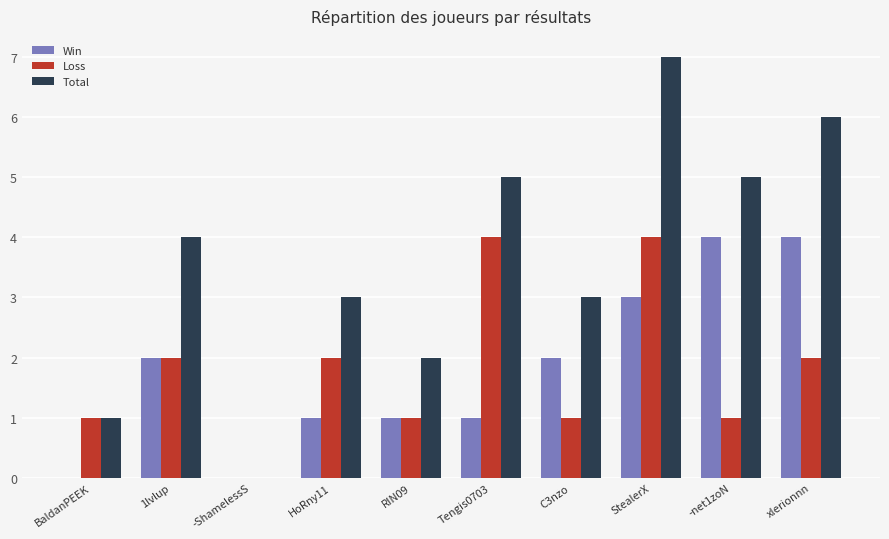

Reading left to right, transcribe all the data shown in this chart.

Win: BaldanPEEK=0	1lvlup=2	-ShamelessS=0	HoRny11=1	RIN09=1	Tengis0703=1	C3nzo=2	StealerX=3	-net1zoN=4	xlerionnn=4
Loss: BaldanPEEK=1	1lvlup=2	-ShamelessS=0	HoRny11=2	RIN09=1	Tengis0703=4	C3nzo=1	StealerX=4	-net1zoN=1	xlerionnn=2
Total: BaldanPEEK=1	1lvlup=4	-ShamelessS=0	HoRny11=3	RIN09=2	Tengis0703=5	C3nzo=3	StealerX=7	-net1zoN=5	xlerionnn=6